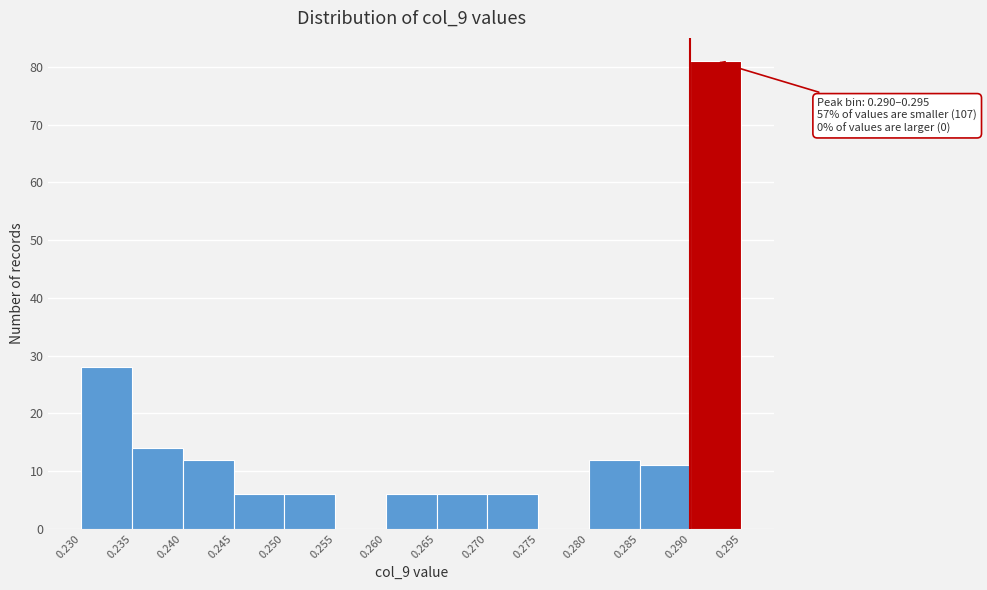

Over which range of the x-axis is the bar tallest?

0.290 to 0.295